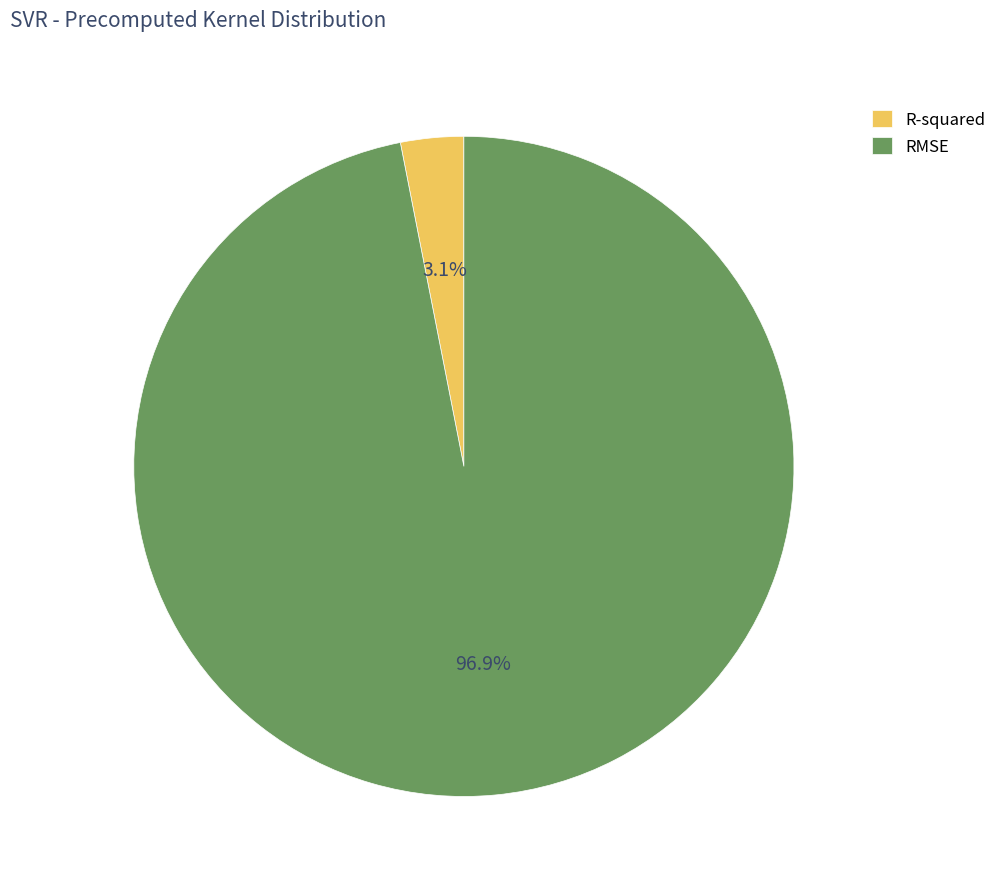

To the nearest percent, what is the difference between the largest and smallest slice percentages?

94%